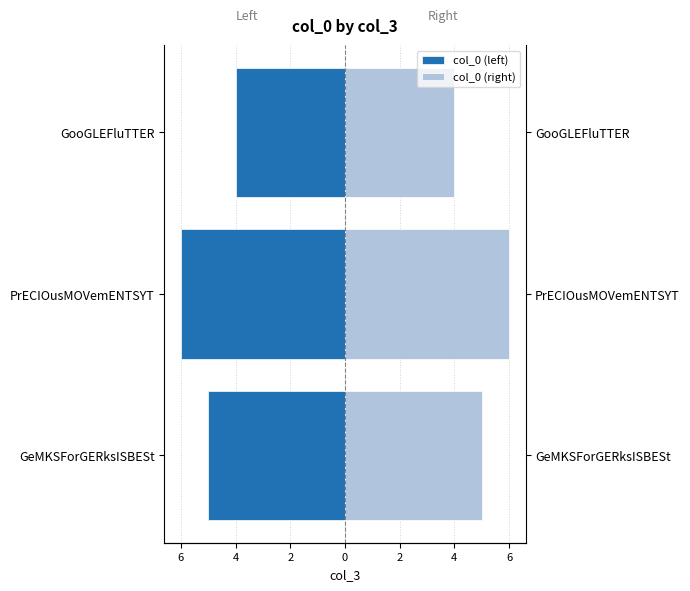

What are all the series names shown in the legend?

col_0 (left), col_0 (right)